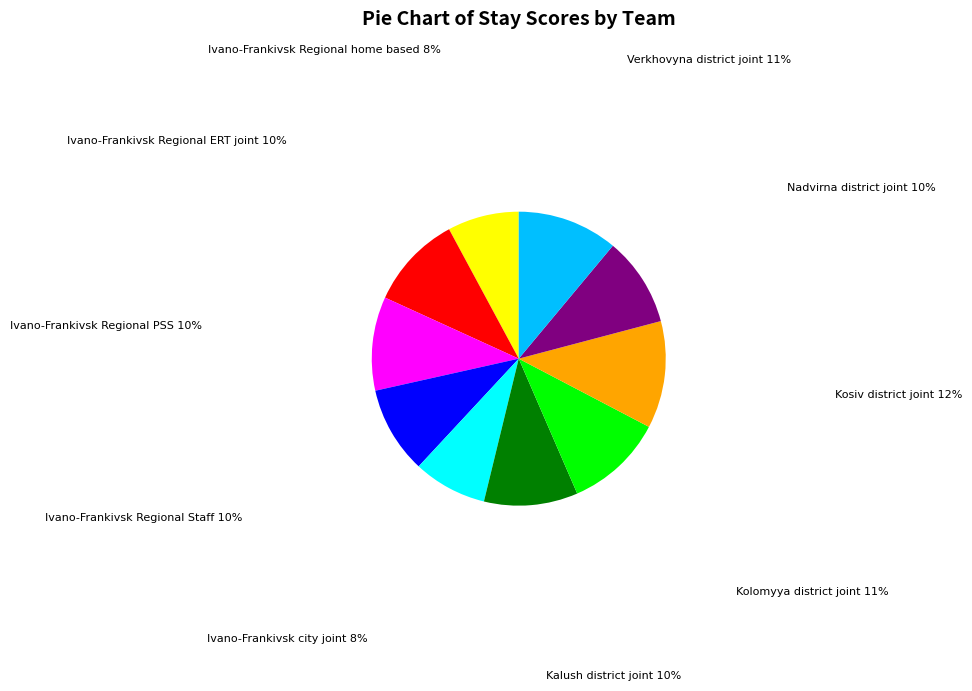

Does any single category account for the majority?

No